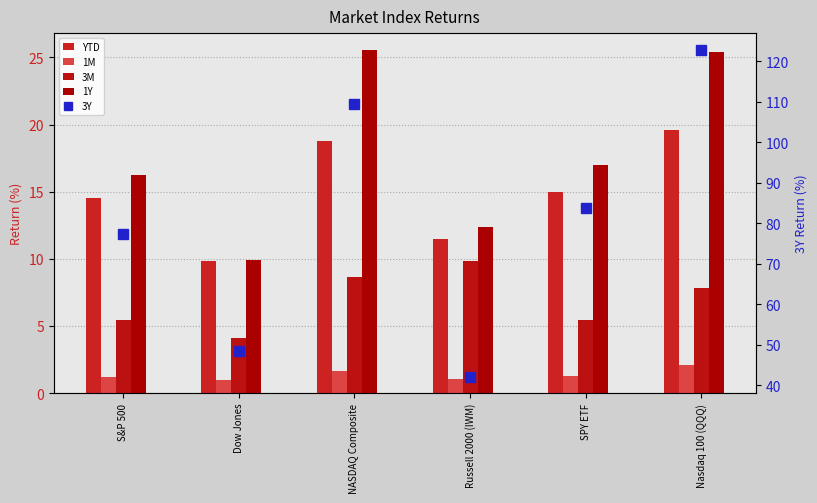

What is the difference between the second highest and minimum values in the 3Y series?

67.4